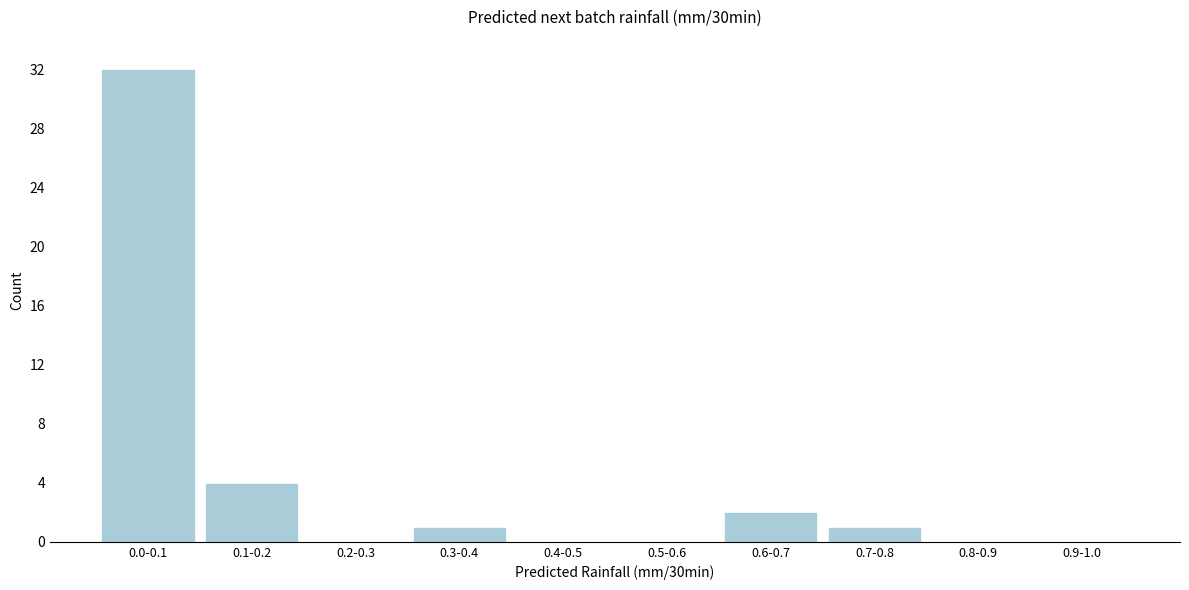

Reading left to right, what are all the values shown in this chart?

0.0-0.1=32	0.1-0.2=4	0.2-0.3=0	0.3-0.4=1	0.4-0.5=0	0.5-0.6=0	0.6-0.7=2	0.7-0.8=1	0.8-0.9=0	0.9-1.0=0